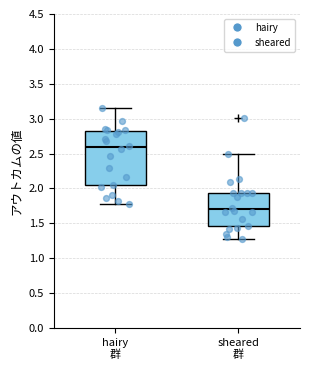

Comparing the boxes themselves (not the whiskers), which one is the tallest?

hairy 群